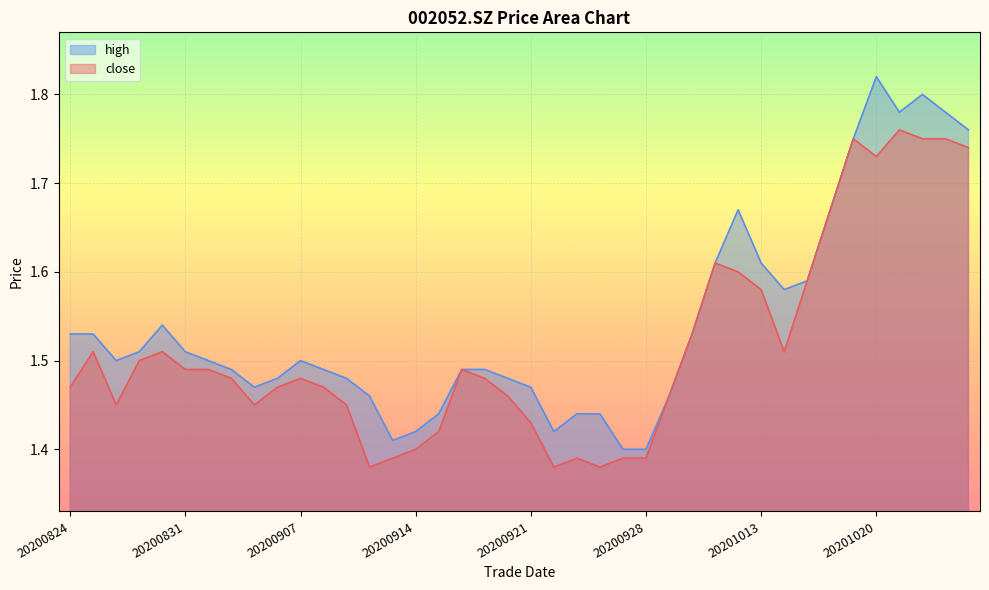

Reading left to right, transcribe all the data shown in this chart.

close: 20200824=1.5	20200825=1.5	20200826=1.4	20200827=1.5	20200828=1.5	20200831=1.5	20200901=1.5	20200902=1.5	20200903=1.4	20200904=1.5	20200907=1.5	20200908=1.5	20200909=1.4	20200910=1.4	20200911=1.4	20200914=1.4	20200915=1.4	20200916=1.5	20200917=1.5	20200918=1.5	20200921=1.4	20200922=1.4	20200923=1.4	20200924=1.4	20200925=1.4	20200928=1.4	20200929=1.5	20200930=1.5	20201009=1.6	20201012=1.6	20201013=1.6	20201014=1.5	20201015=1.6	20201016=1.7	20201019=1.8	20201020=1.7	20201021=1.8	20201022=1.8	20201023=1.8	20201026=1.7
high: 20200824=1.5	20200825=1.5	20200826=1.5	20200827=1.5	20200828=1.5	20200831=1.5	20200901=1.5	20200902=1.5	20200903=1.5	20200904=1.5	20200907=1.5	20200908=1.5	20200909=1.5	20200910=1.5	20200911=1.4	20200914=1.4	20200915=1.4	20200916=1.5	20200917=1.5	20200918=1.5	20200921=1.5	20200922=1.4	20200923=1.4	20200924=1.4	20200925=1.4	20200928=1.4	20200929=1.5	20200930=1.5	20201009=1.6	20201012=1.7	20201013=1.6	20201014=1.6	20201015=1.6	20201016=1.7	20201019=1.8	20201020=1.8	20201021=1.8	20201022=1.8	20201023=1.8	20201026=1.8